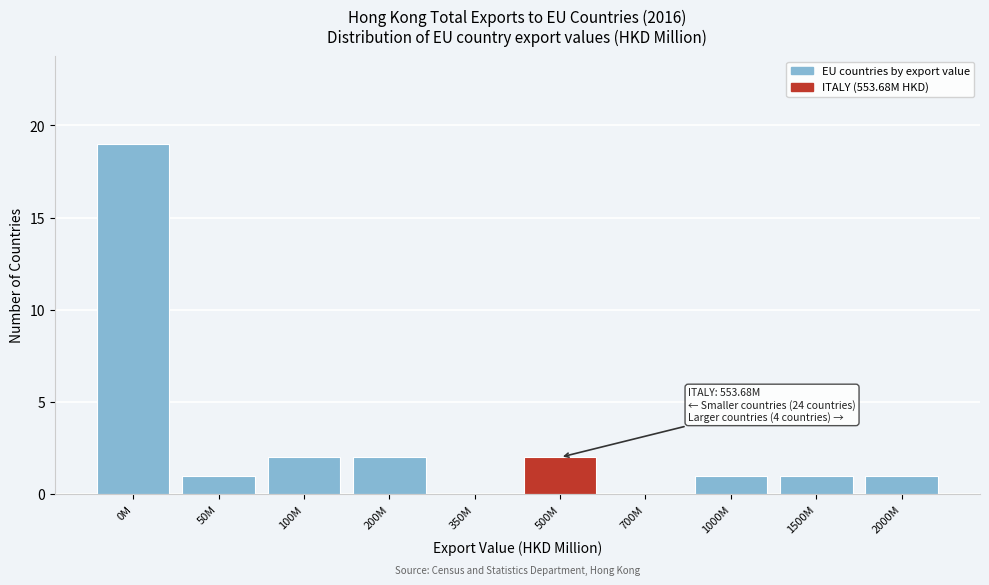

Reading left to right, transcribe all the data shown in this chart.

0M=19	50M=1	100M=2	200M=2	350M=0	500M=2	700M=0	1000M=1	1500M=1	2000M=1